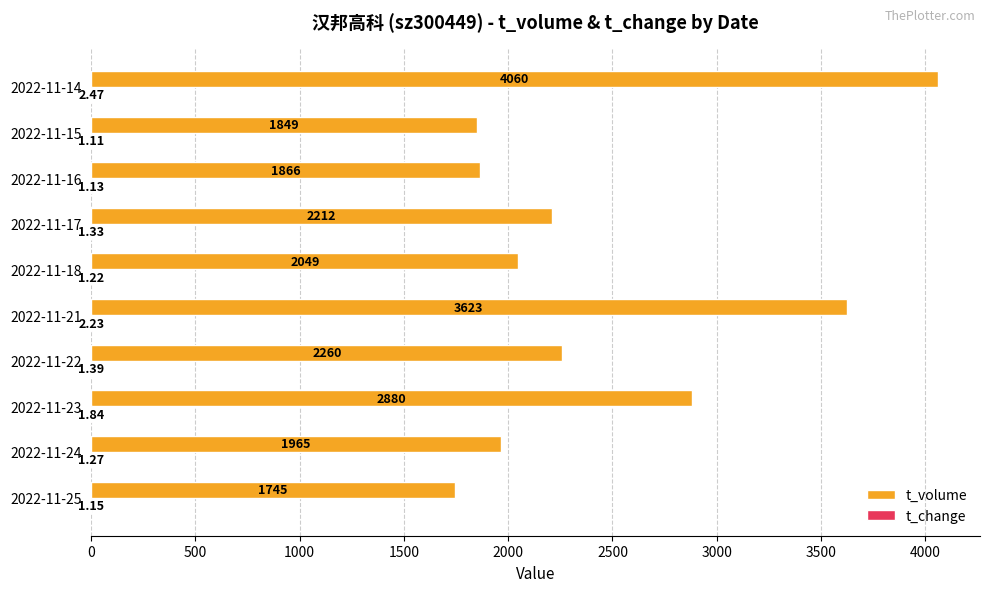

What is the sum of all t_volume values?

24509.0